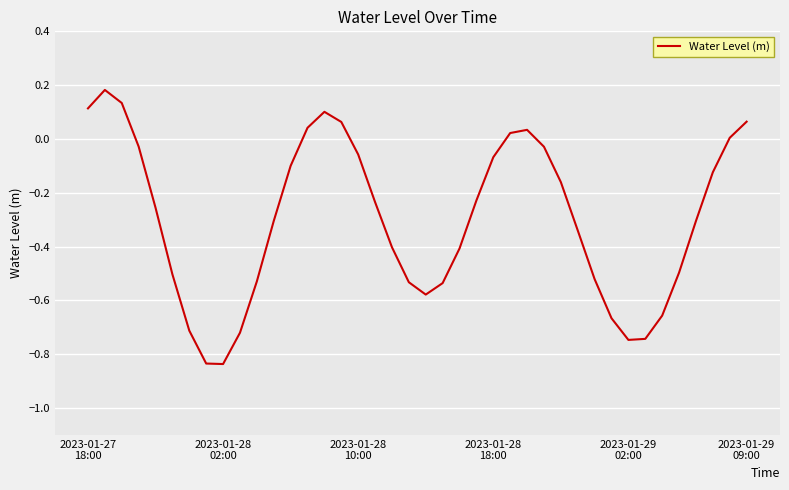

Count the number of data series in this chart.

1